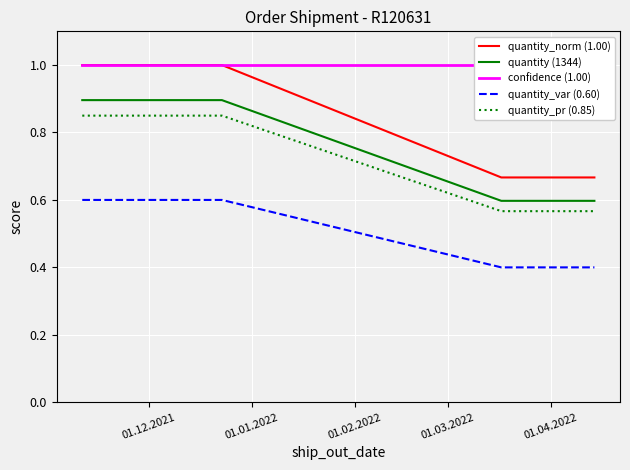

True or false: quantity_norm (1.00) and quantity (1344) cross at least once.

False